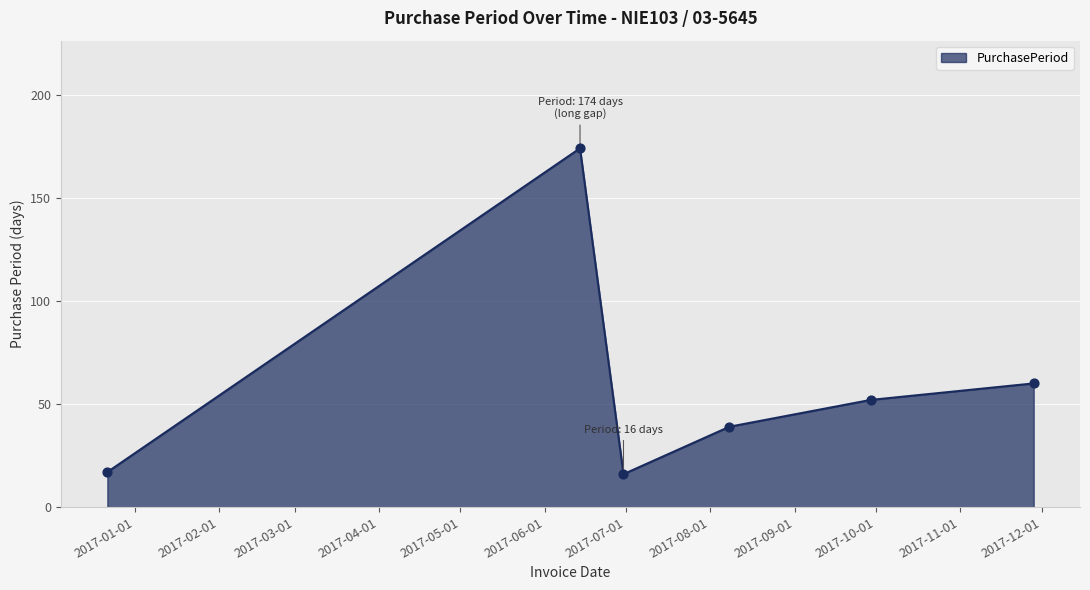

What is the sum of all values?

358